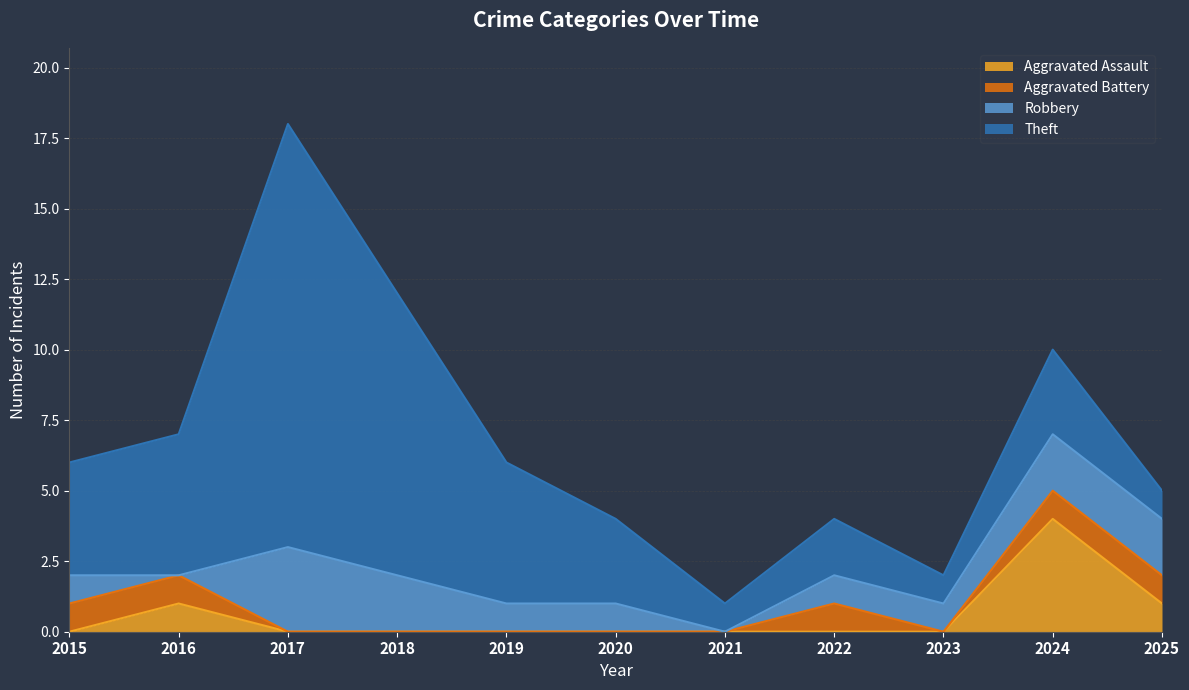

What is the value of the Aggravated Battery point at the 2nd from the left?

1